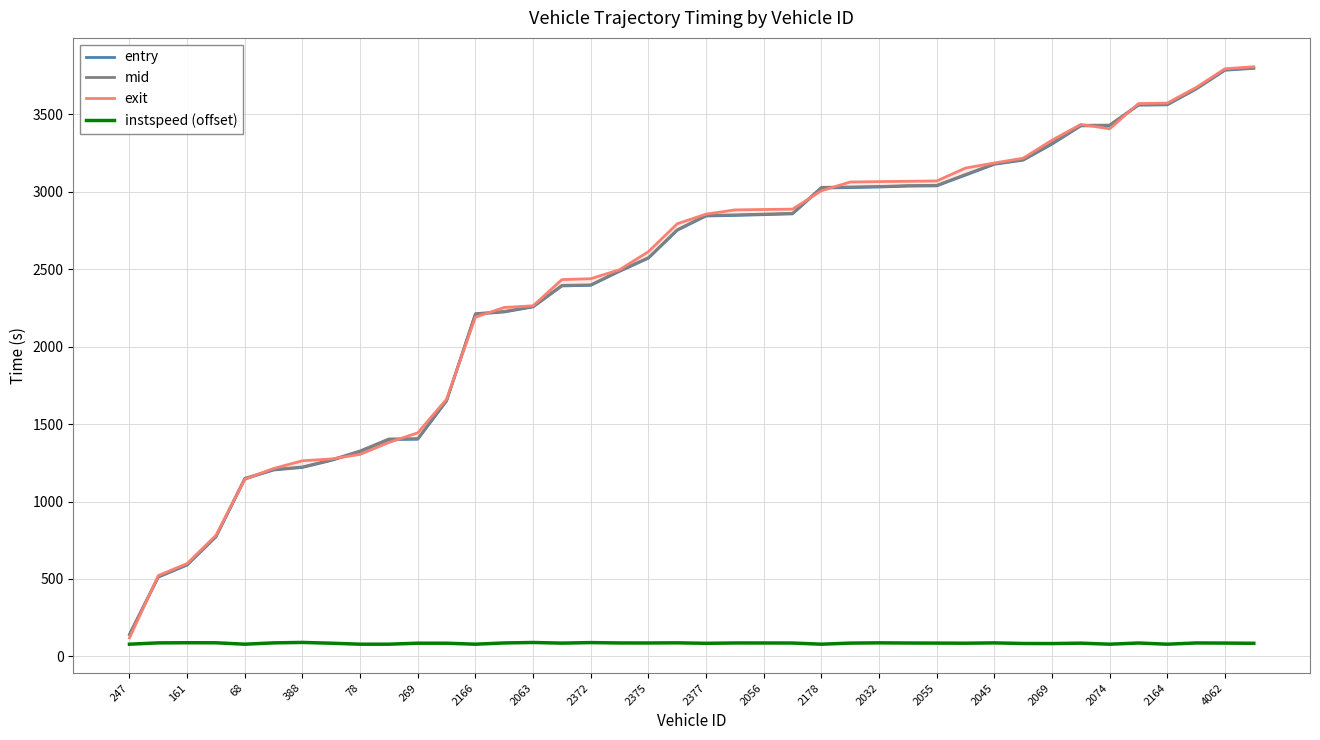

The value of instspeed (offset) at 21 is 86.6. True or false?

True